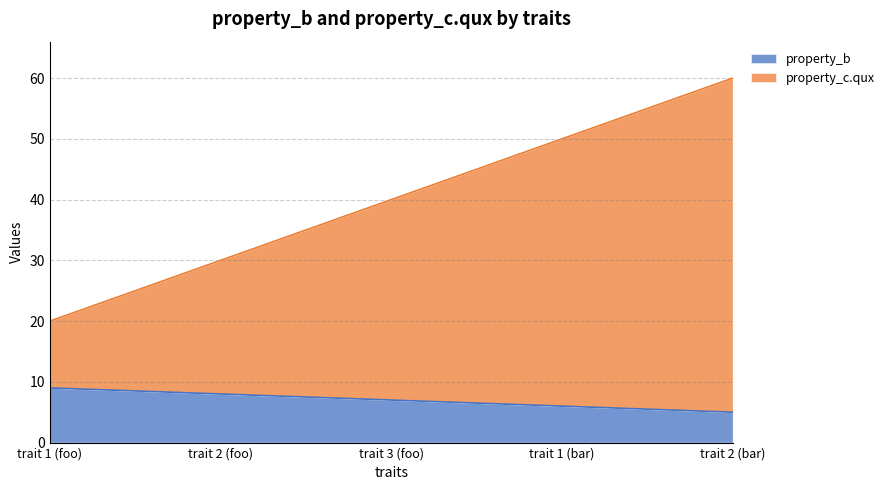

True or false: property_b and property_c.qux cross at least once.

False